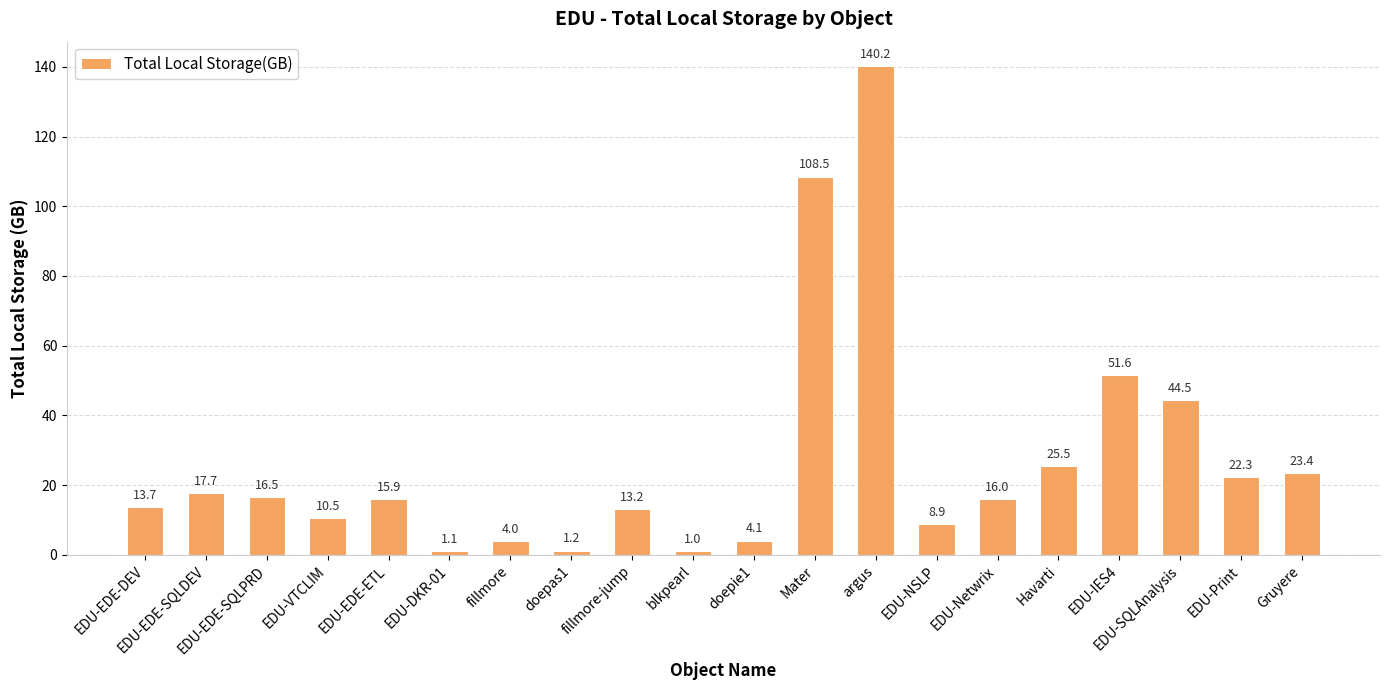

What is the maximum value shown in the chart?

140.2